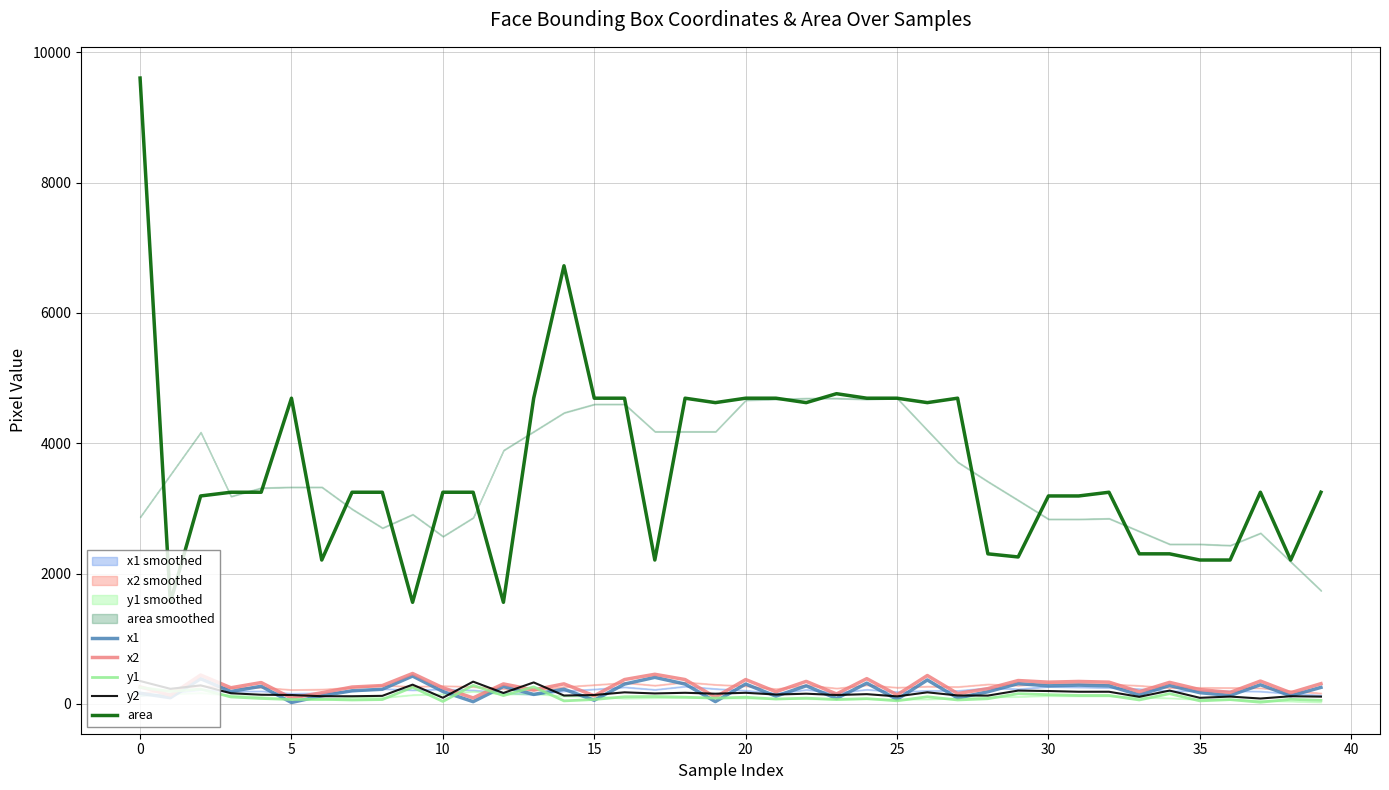

True or false: area and y1 cross at least once.

False